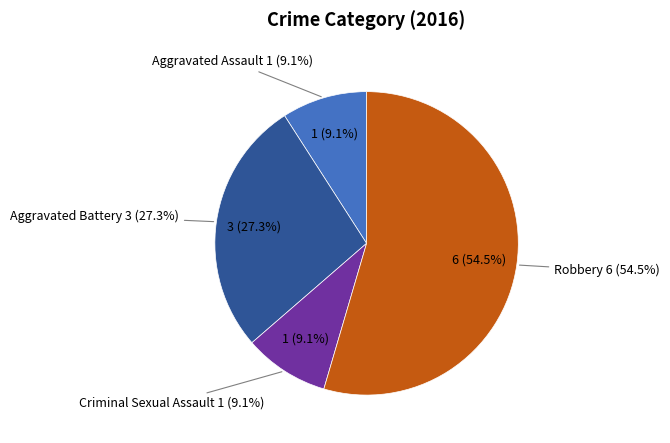

Count the number of slices in the pie.

4